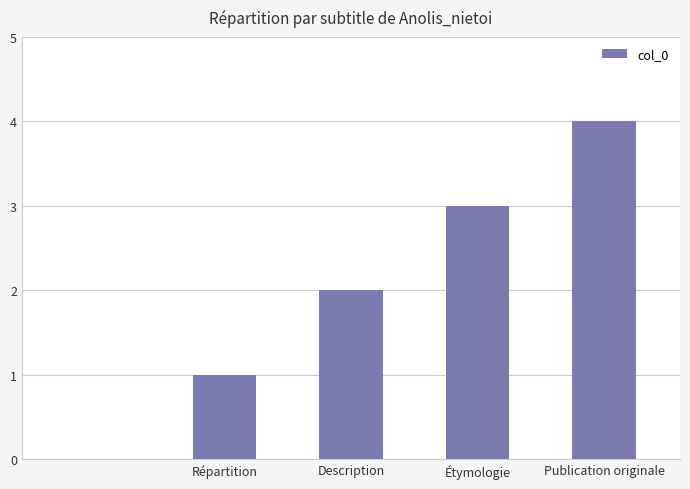

What is the greatest value displayed?

4